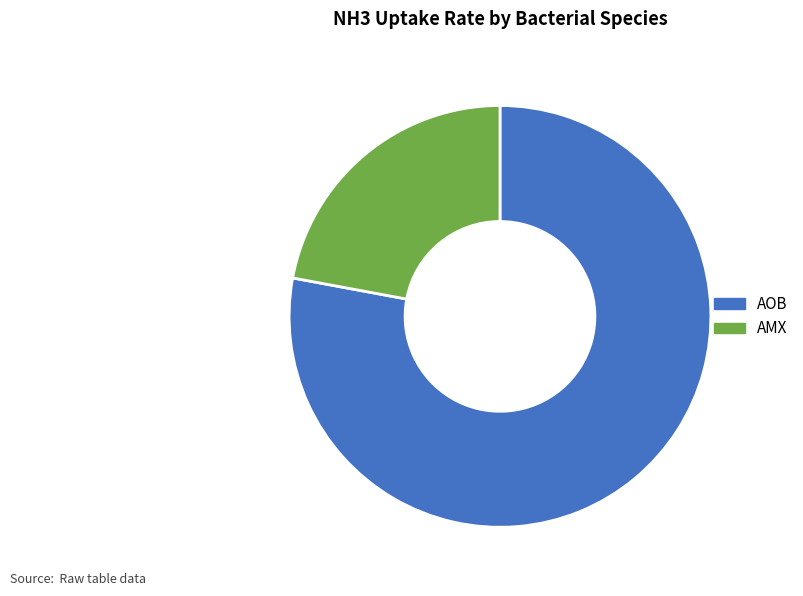

How many slices are in this pie chart?

2